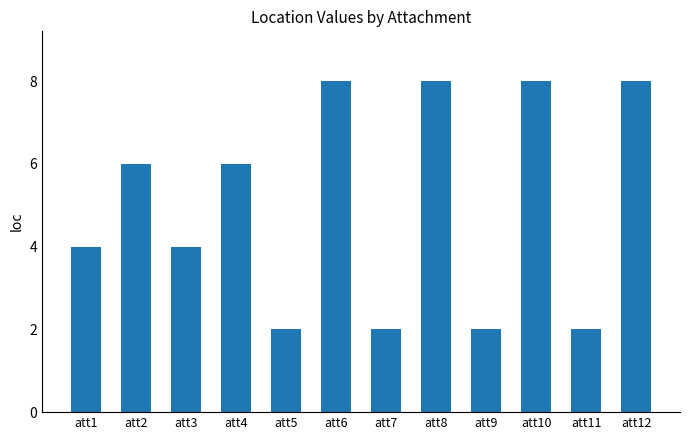

What is the change in value from att3 to att4?

+2